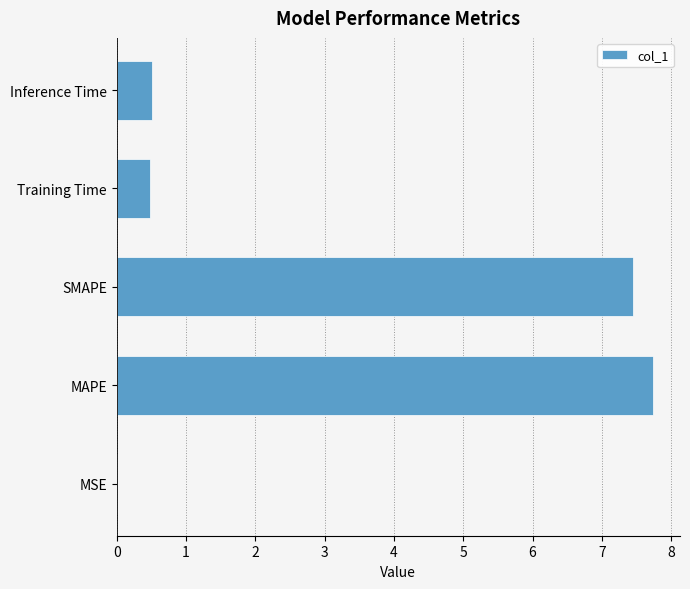

What value does the data have at SMAPE?

7.5